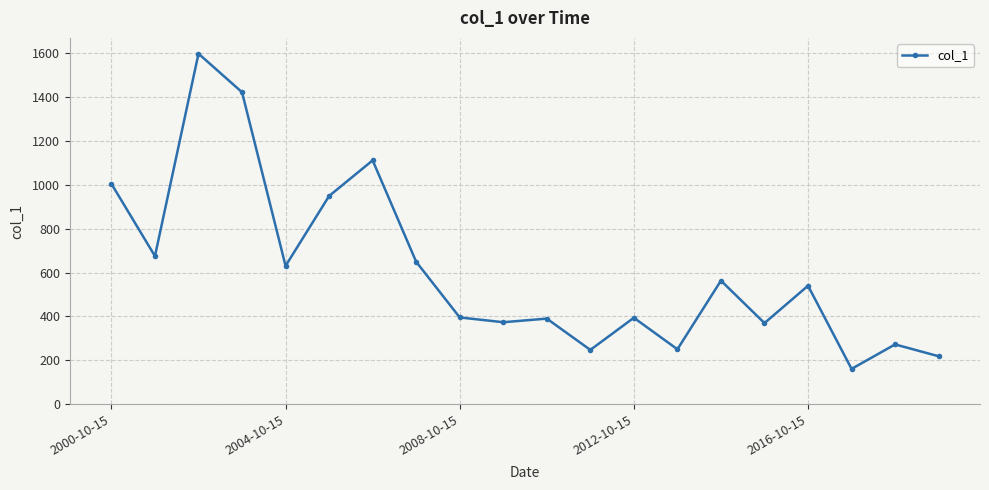

What is the value of the 6th point from the left?

948.4